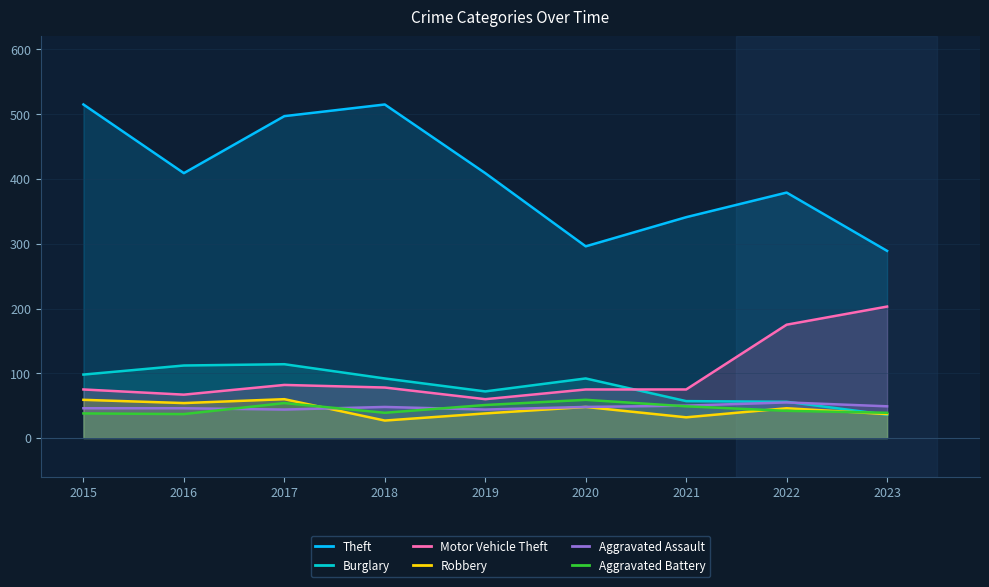

The Robbery series shows 87 at 2015. True or false?

False